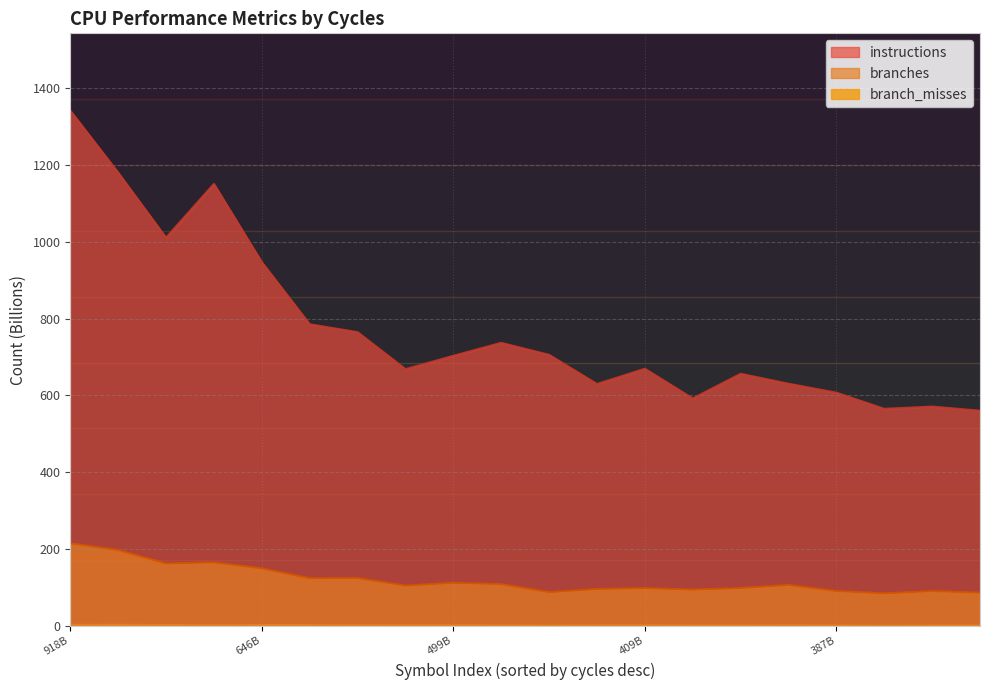

At which label is branches closest to 149?

646B